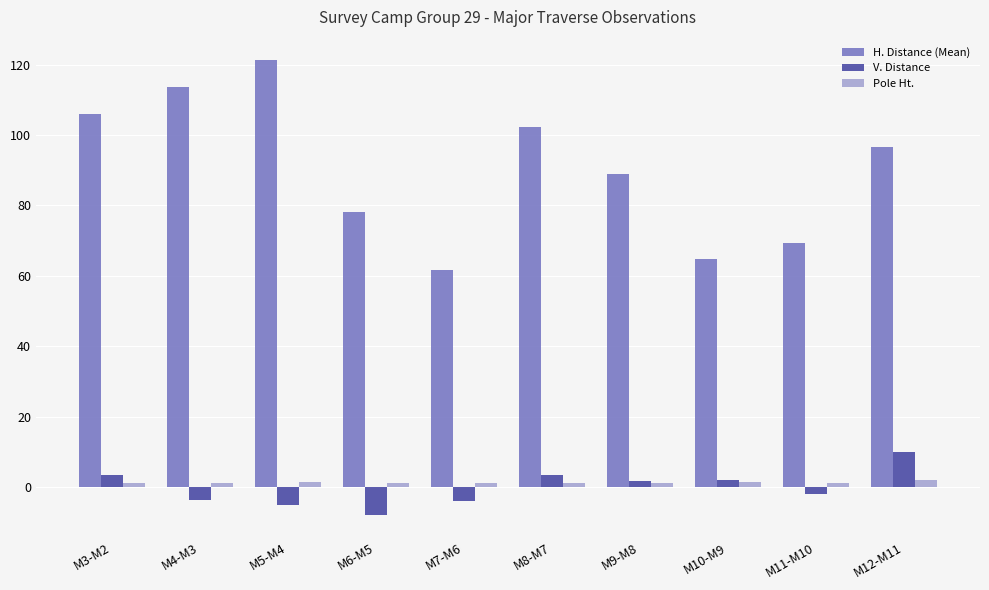

Which series has the widest spread of values?

H. Distance (Mean)